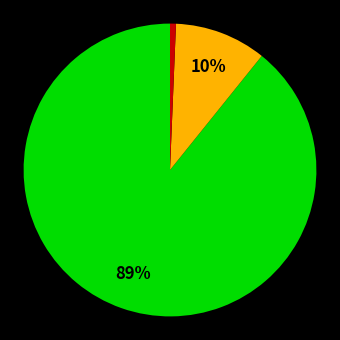

Is there a majority slice in this chart?

Yes